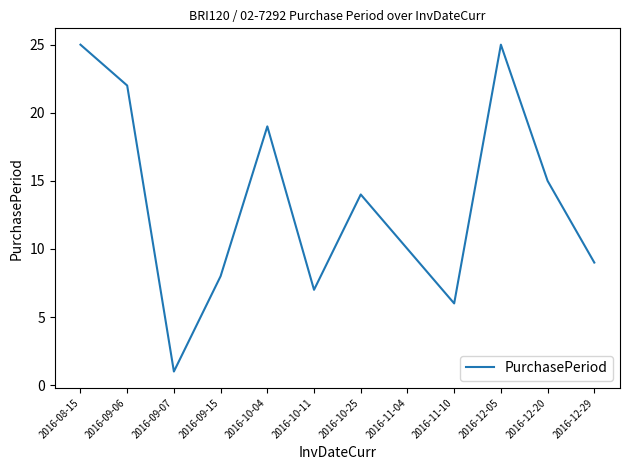

Approximately how many times larger is the value at 2016-12-29 compared to 2016-10-04?

0.5